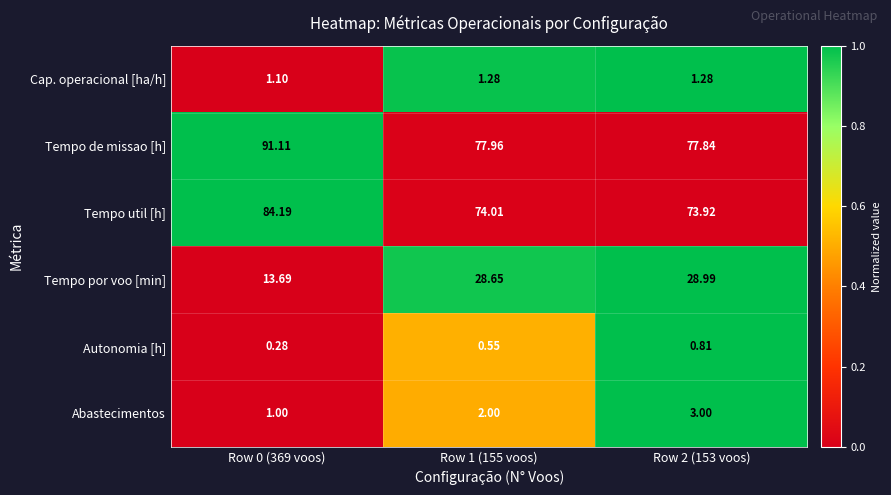

Which series has the largest range (max minus min)?

Tempo por voo [min]